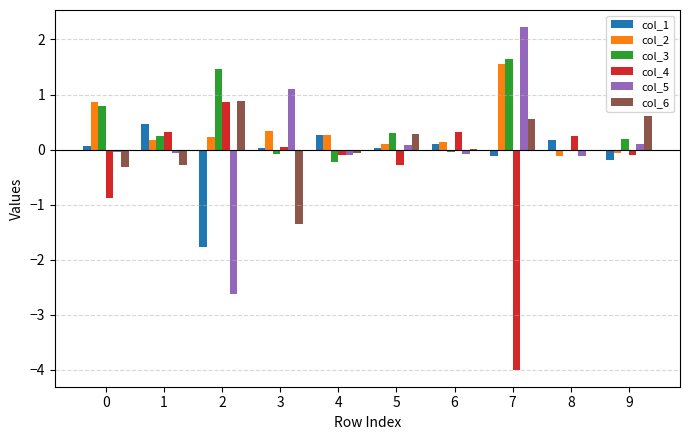

At which category does the chart reach its peak across all series?

7